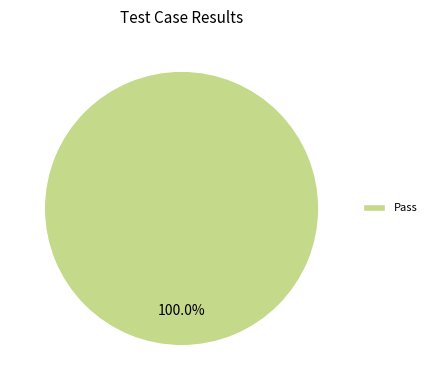

How many slices are in this pie chart?

1